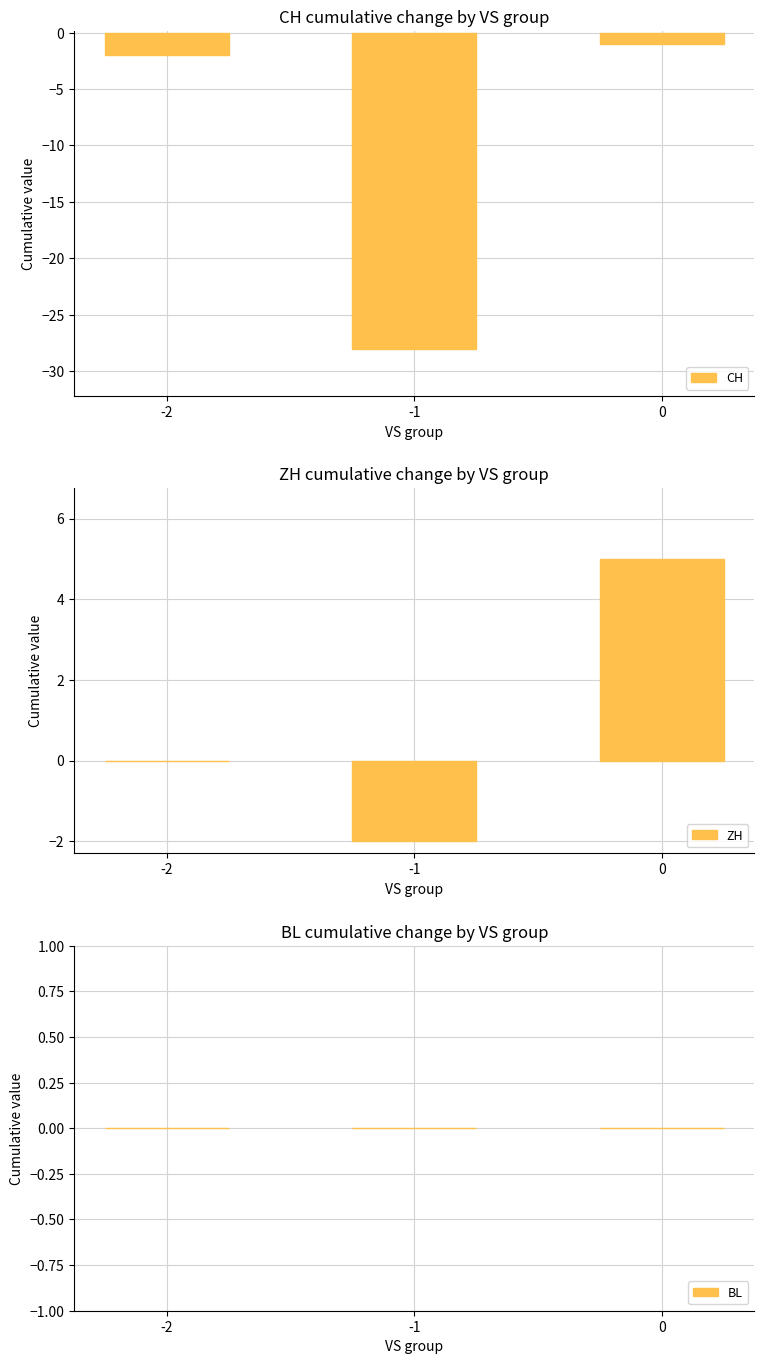

Reading left to right, extract all data points from this chart.

CH: -2=-2	-1=-28	0=-1
ZH: -2=0	-1=-2	0=5
BL: -2=0	-1=0	0=0